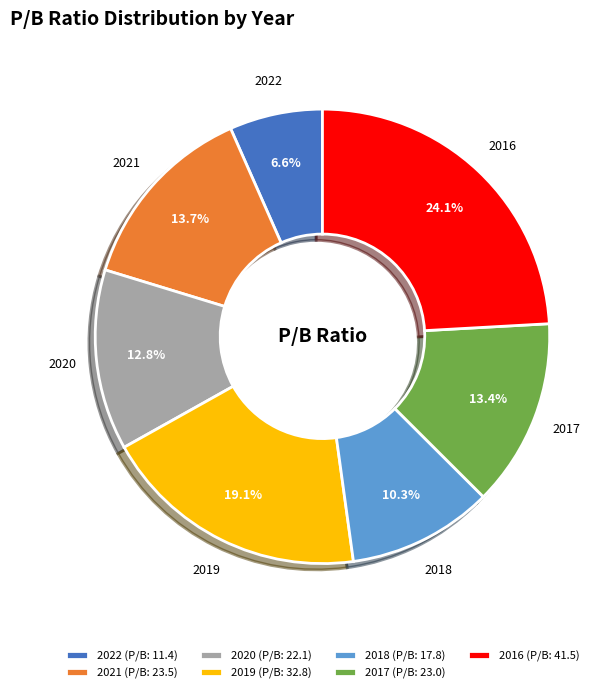

Count the number of slices in the pie.

7